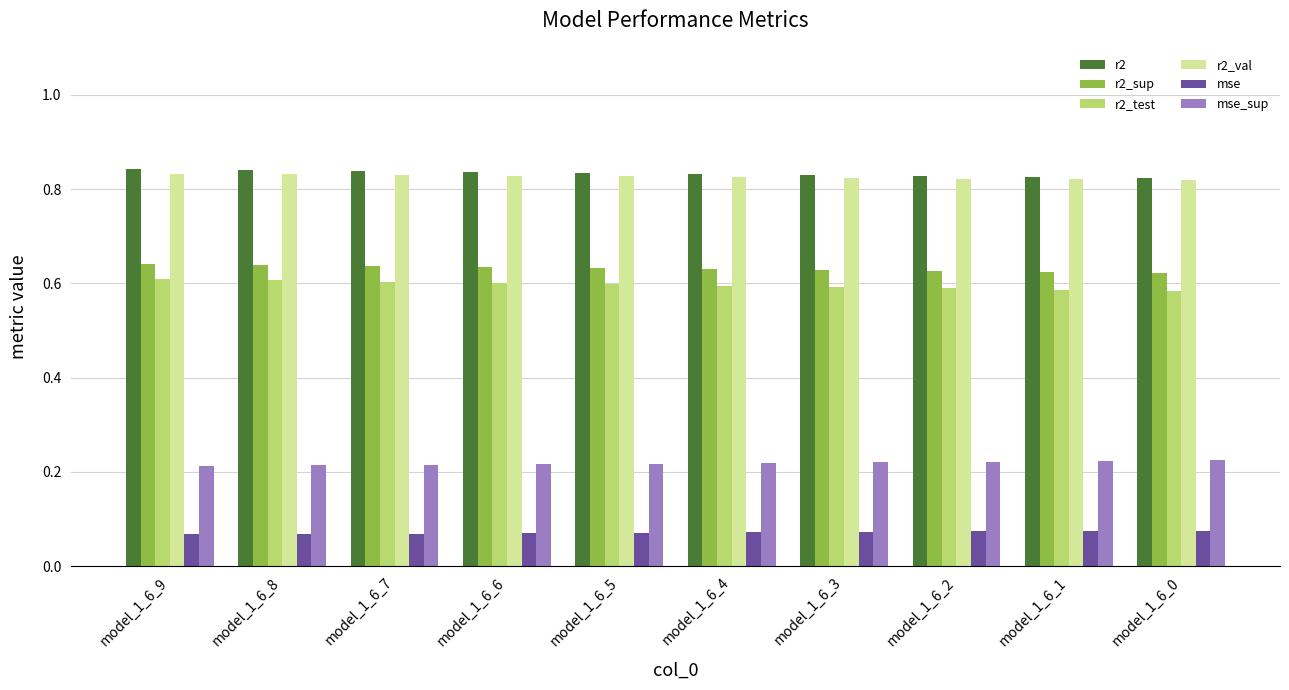

What is the sum of all r2_test values?

6.0